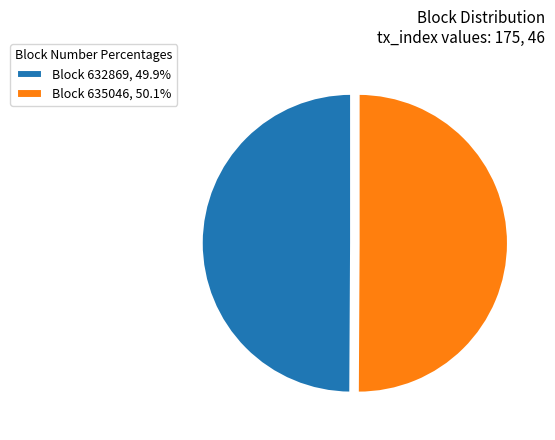

Approximately how many times larger is the value at Block 632869, 49.9% compared to Block 635046, 50.1%?

1.0